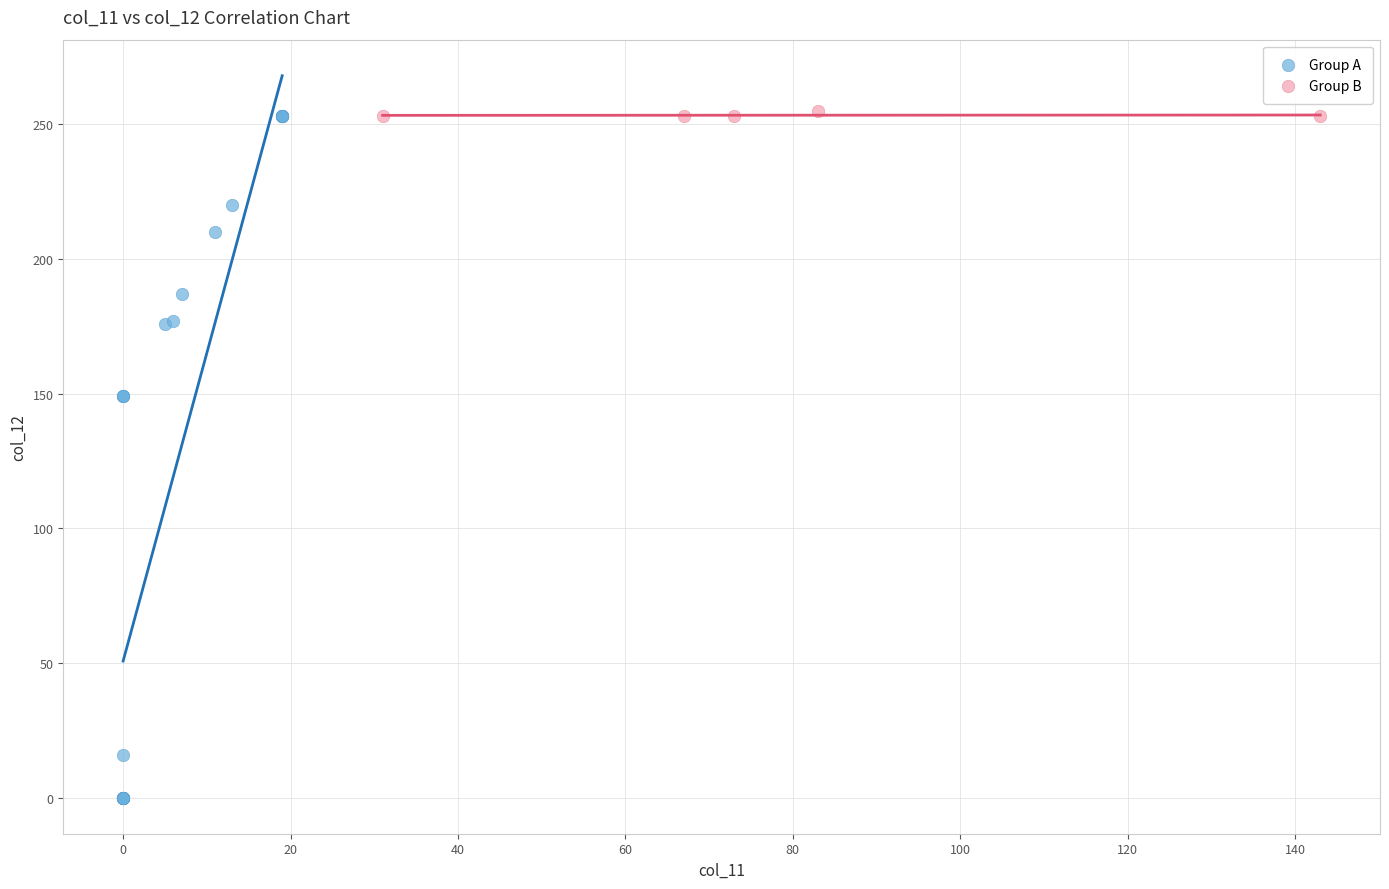

Which series has the widest spread of Y values?

Group A